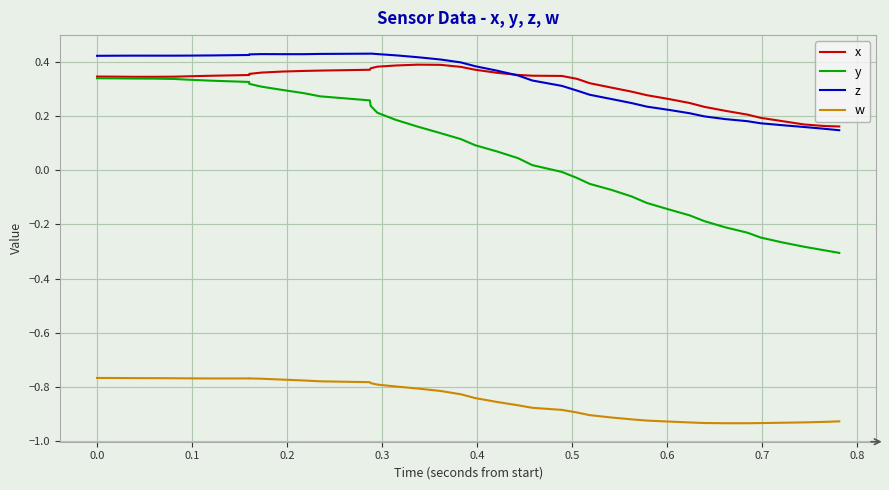

True or false: w and z cross at least once.

False